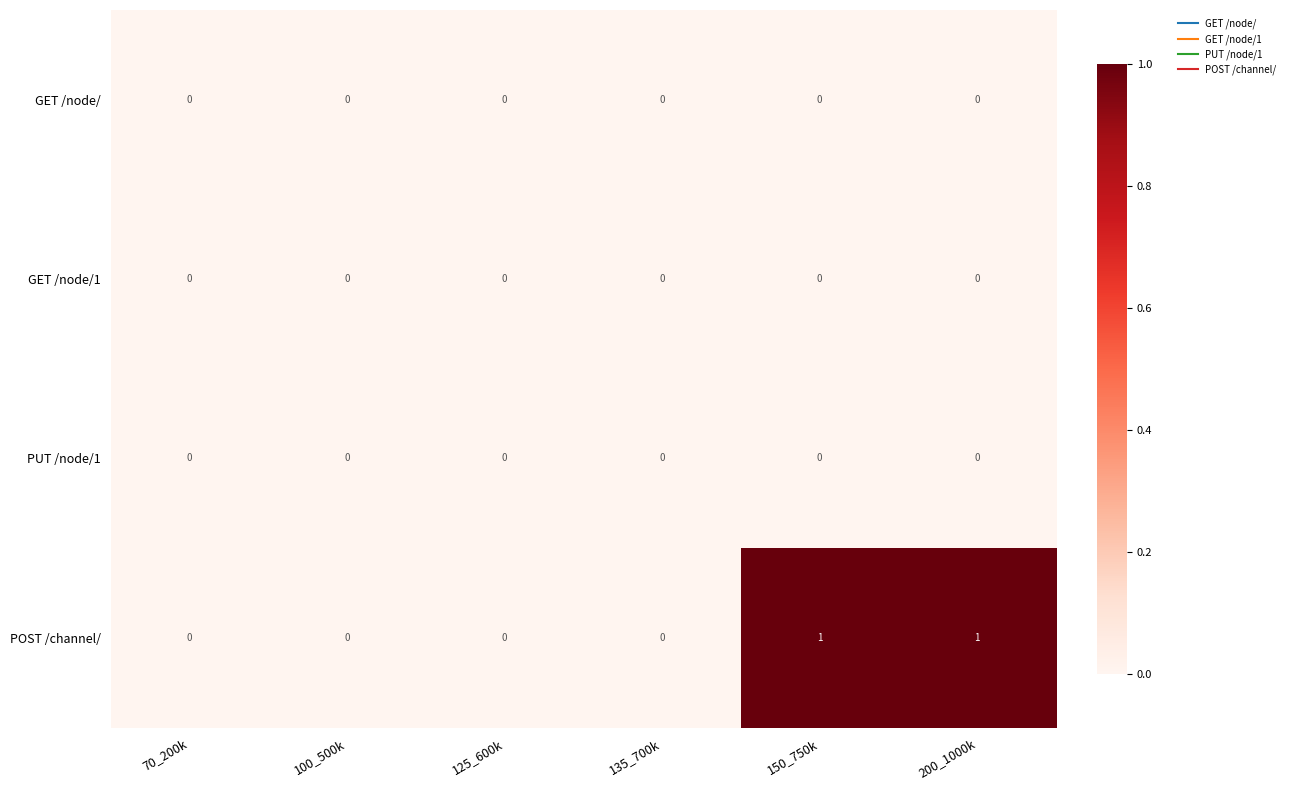

The PUT /node/1 series shows 0 at 100_500k. True or false?

True